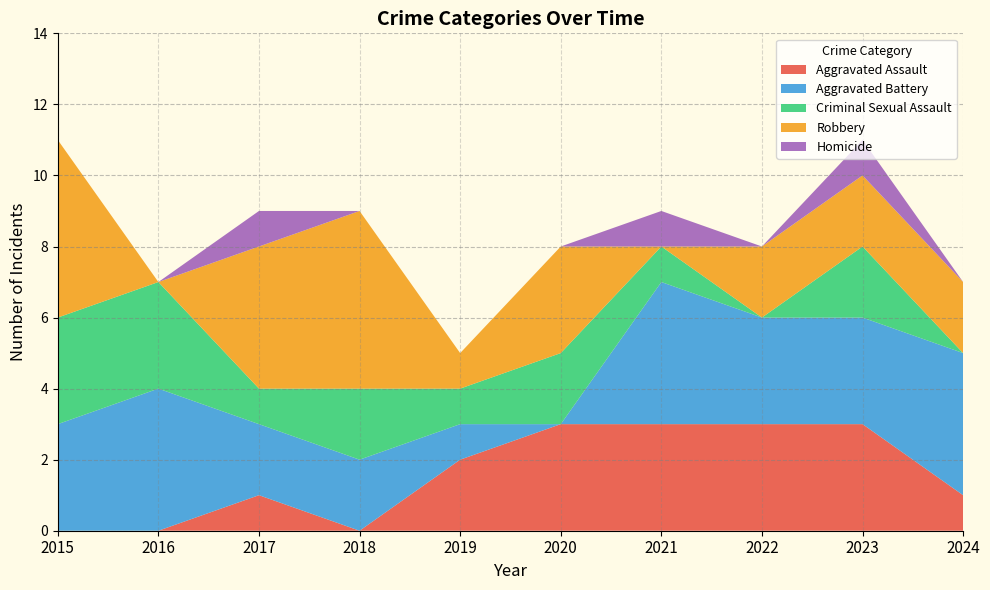

Reading left to right, list all the values displayed in this chart.

Aggravated Assault: 2015=0	2016=0	2017=1	2018=0	2019=2	2020=3	2021=3	2022=3	2023=3	2024=1
Aggravated Battery: 2015=3	2016=4	2017=2	2018=2	2019=1	2020=0	2021=4	2022=3	2023=3	2024=4
Criminal Sexual Assault: 2015=3	2016=3	2017=1	2018=2	2019=1	2020=2	2021=1	2022=0	2023=2	2024=0
Robbery: 2015=5	2016=0	2017=4	2018=5	2019=1	2020=3	2021=0	2022=2	2023=2	2024=2
Homicide: 2015=0	2016=0	2017=1	2018=0	2019=0	2020=0	2021=1	2022=0	2023=1	2024=0